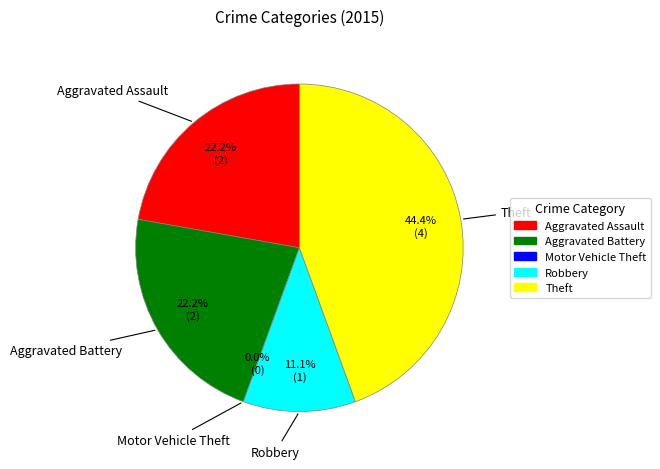

The Aggravated Assault slice represents 11% of the pie. True or false?

False